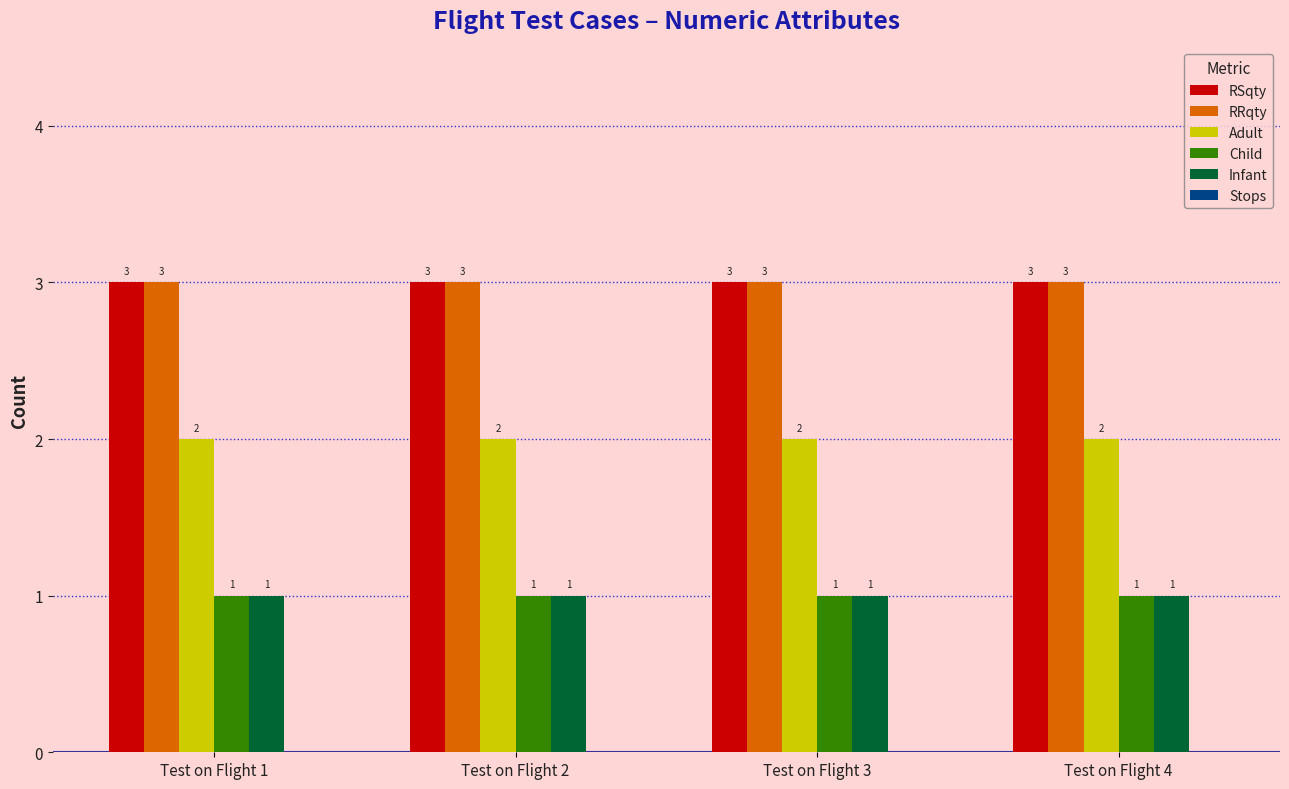

How many bars are there in total?

20